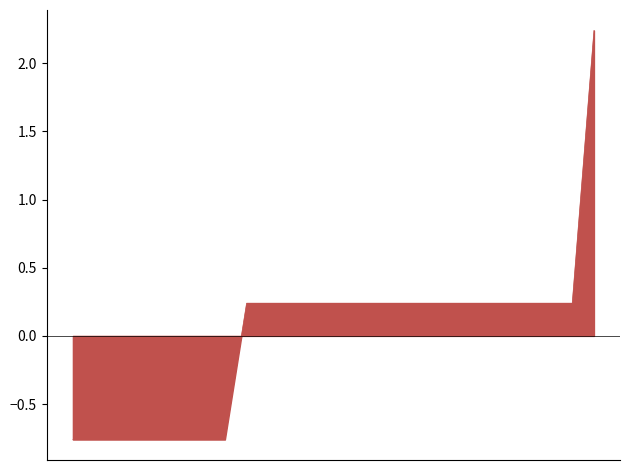

What is the difference between the maximum and minimum values?

3.0